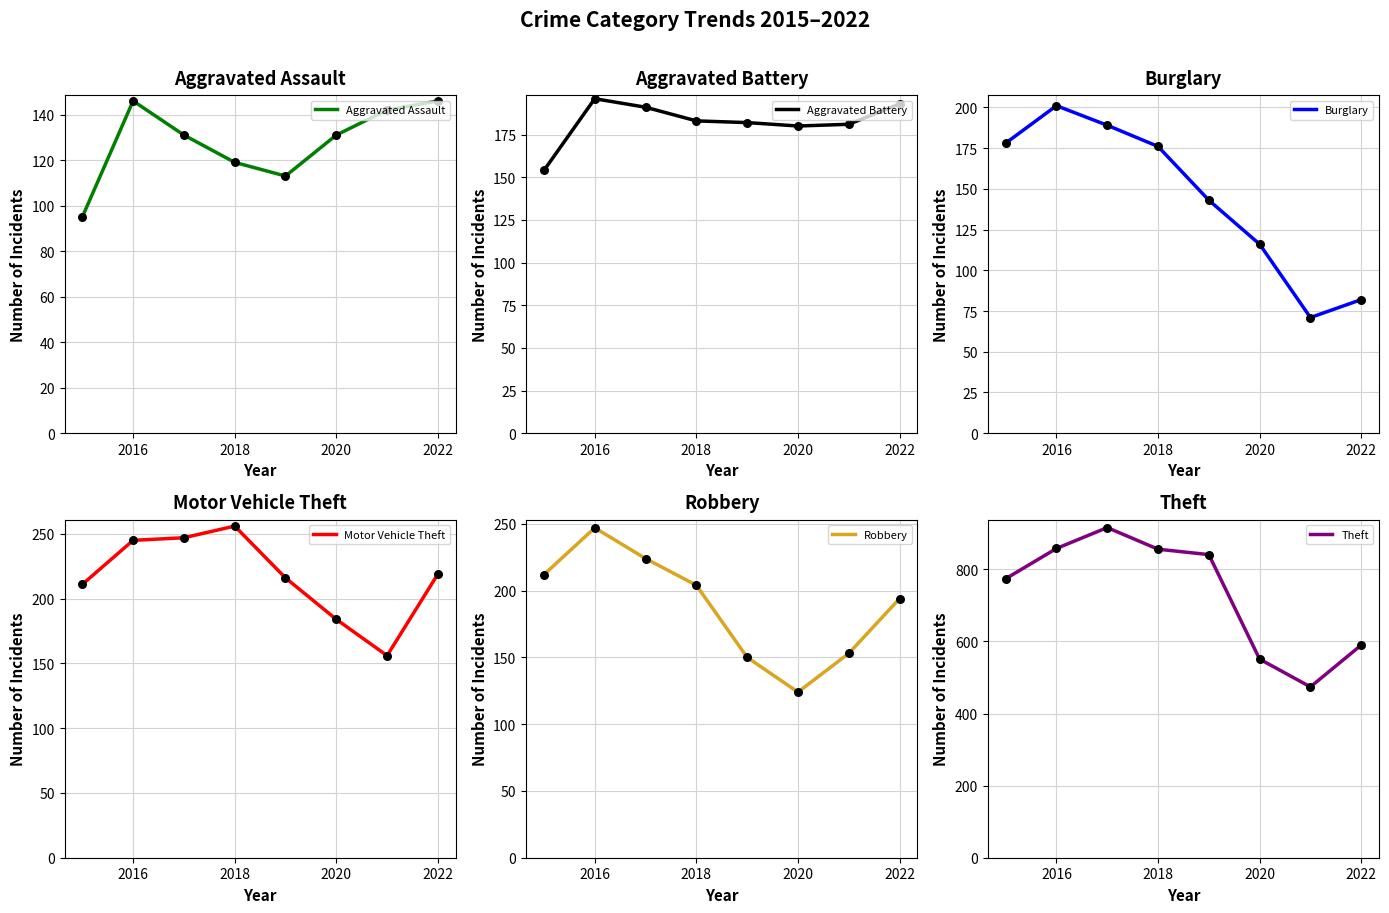

Which series contains the highest Y value?

Theft